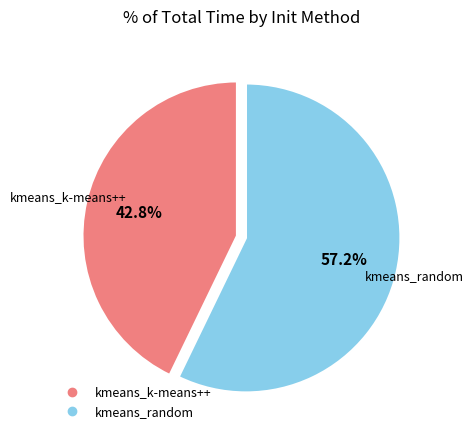

Which category accounts for the majority?

kmeans_random